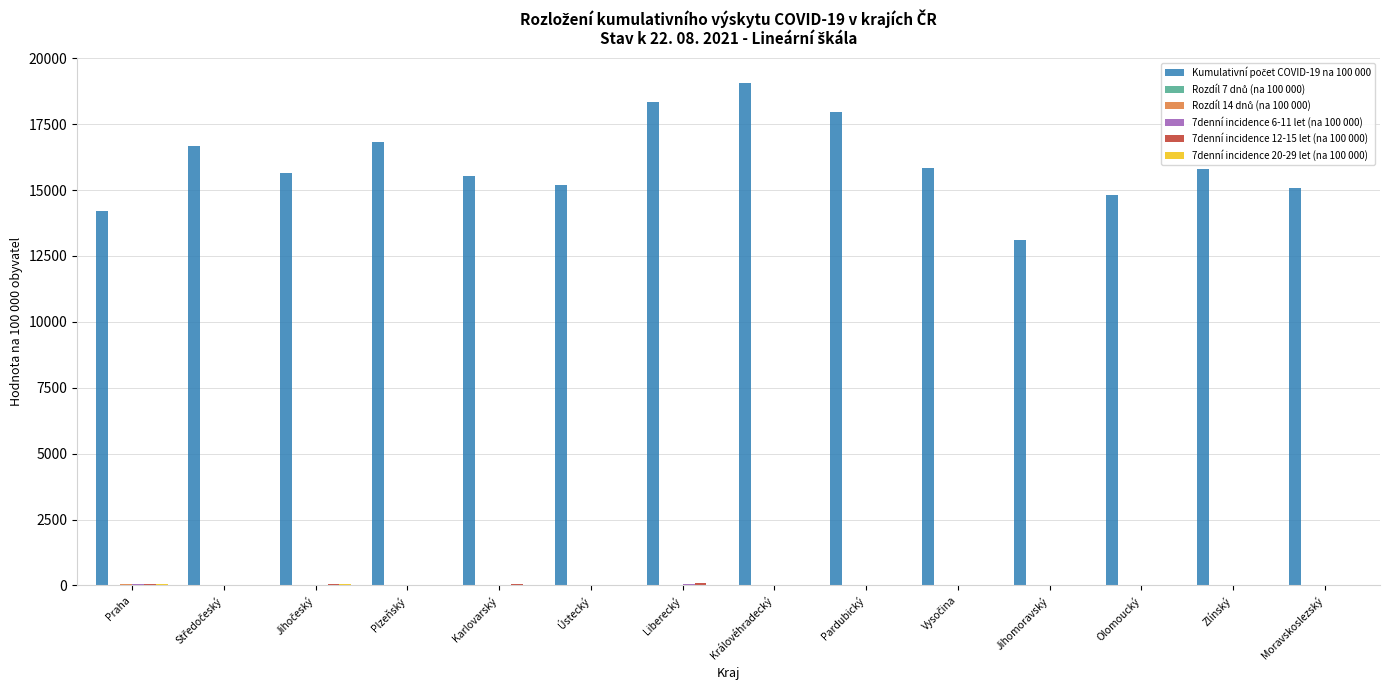

What is the greatest value displayed?

19061.3